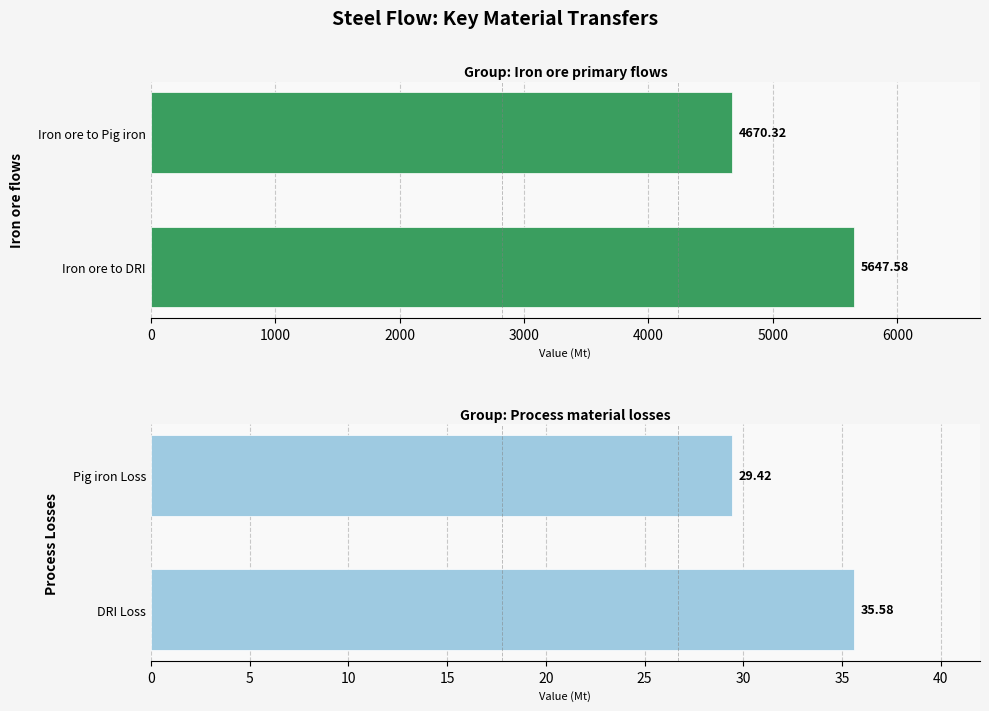

Reading right to left, what are all the values shown in this chart?

Iron ore flows: 5647.6	4670.3
Process Losses: 35.6	29.4